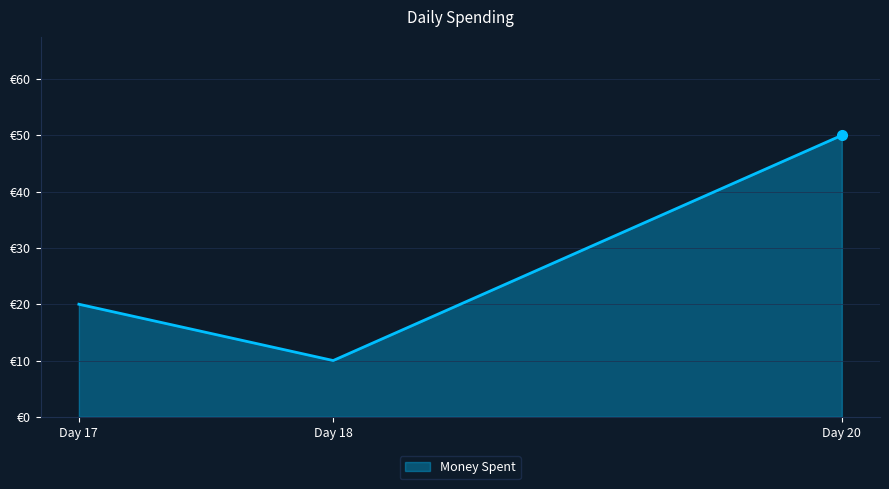

Which label corresponds to the smallest value in the chart?

Day 18